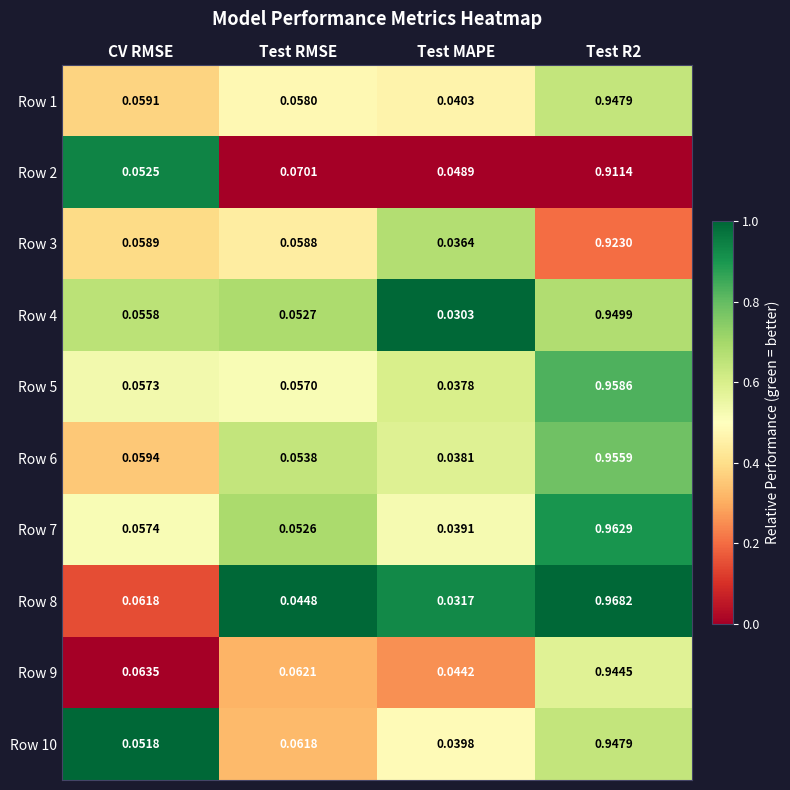

At which label is Row 8 closest to 0?

Test MAPE